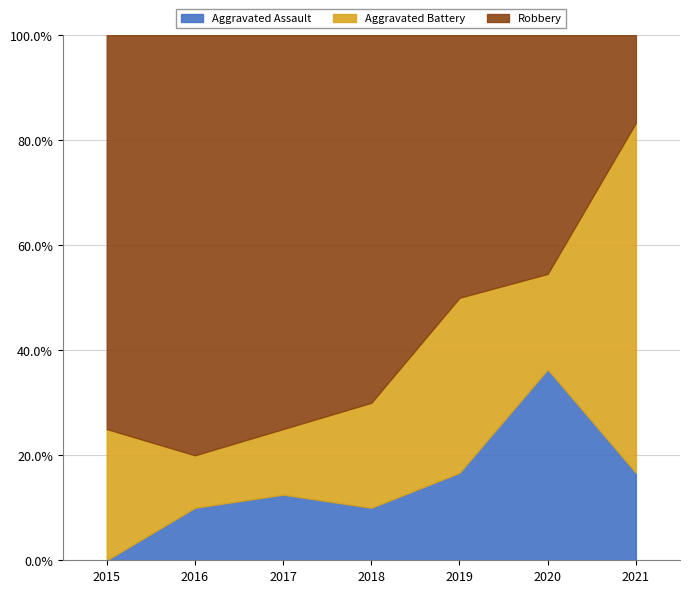

How many values in the Robbery series exceed 6?

2